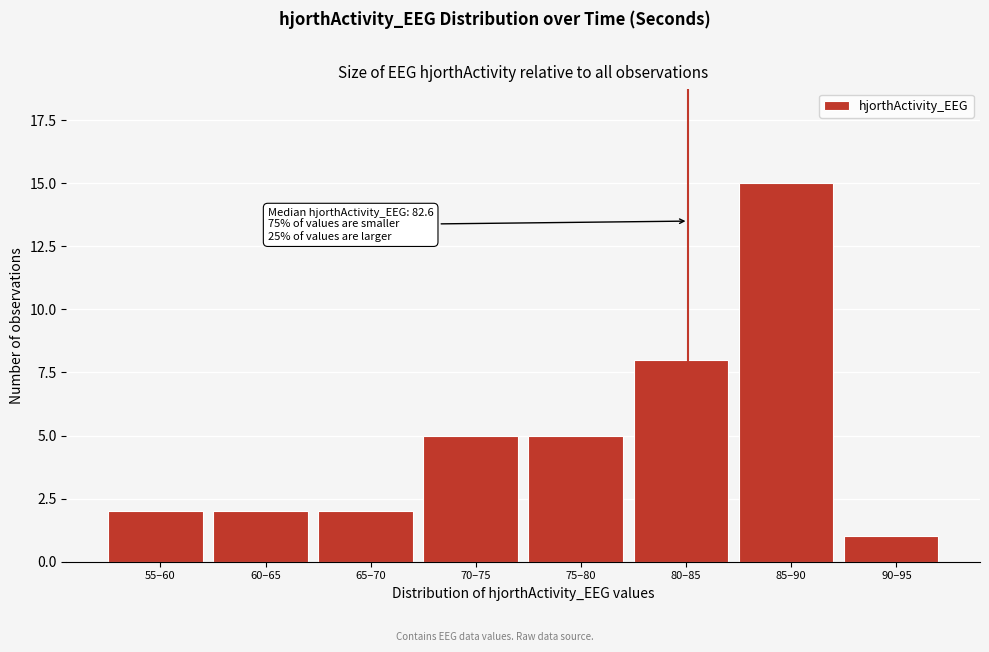

Reading left to right, what are all the values shown in this chart?

2	2	2	5	5	8	15	1